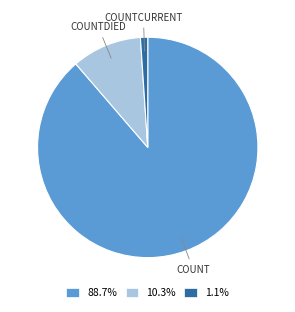

Is there a majority slice in this chart?

Yes